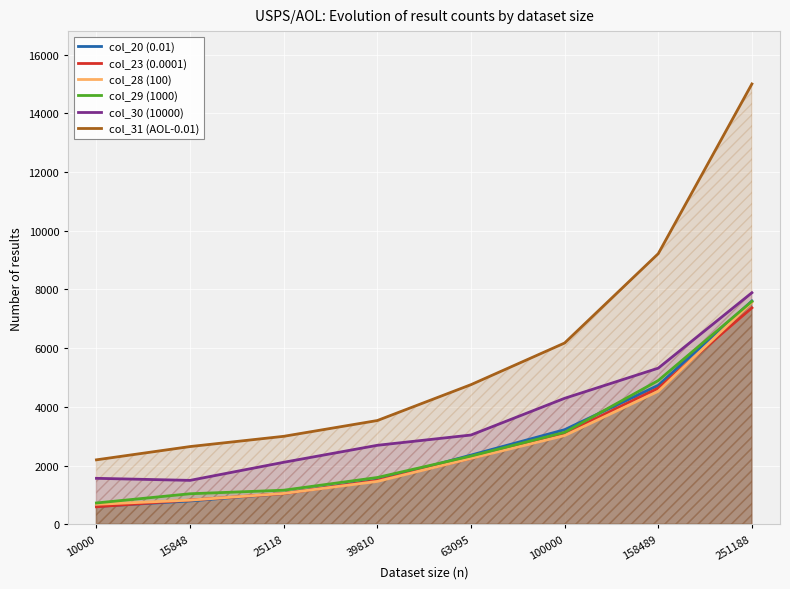

Reading right to left, list all the values displayed in this chart.

col_20 (0.01): 251188=7606	158489=4734	100000=3222	63095=2356	39810=1503	25118=1050	15848=794	10000=607
col_23 (0.0001): 251188=7374	158489=4638	100000=3086	63095=2246	39810=1489	25118=1045	15848=824	10000=595
col_28 (100): 251188=7561	158489=4531	100000=3022	63095=2245	39810=1460	25118=1051	15848=823	10000=679
col_29 (1000): 251188=7593	158489=4897	100000=3132	63095=2324	39810=1593	25118=1160	15848=1039	10000=725
col_30 (10000): 251188=7888	158489=5318	100000=4291	63095=3040	39810=2690	25118=2111	15848=1495	10000=1565
col_31 (AOL-0.01): 251188=15001	158489=9219	100000=6175	63095=4756	39810=3534	25118=2996	15848=2647	10000=2195